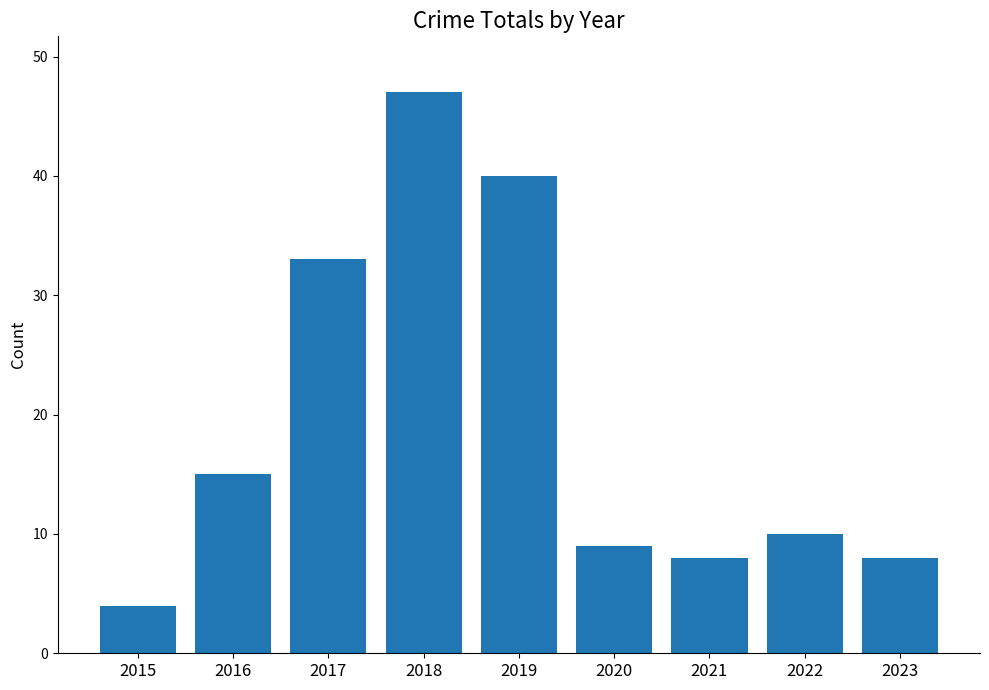

Are the bars horizontal?

No